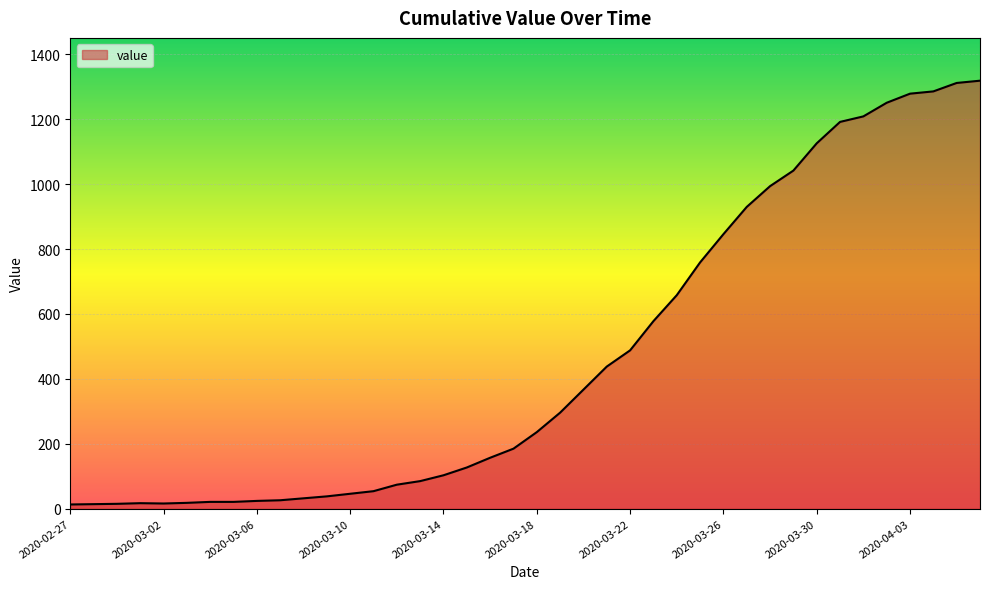

What is the maximum value shown in the chart?

1319